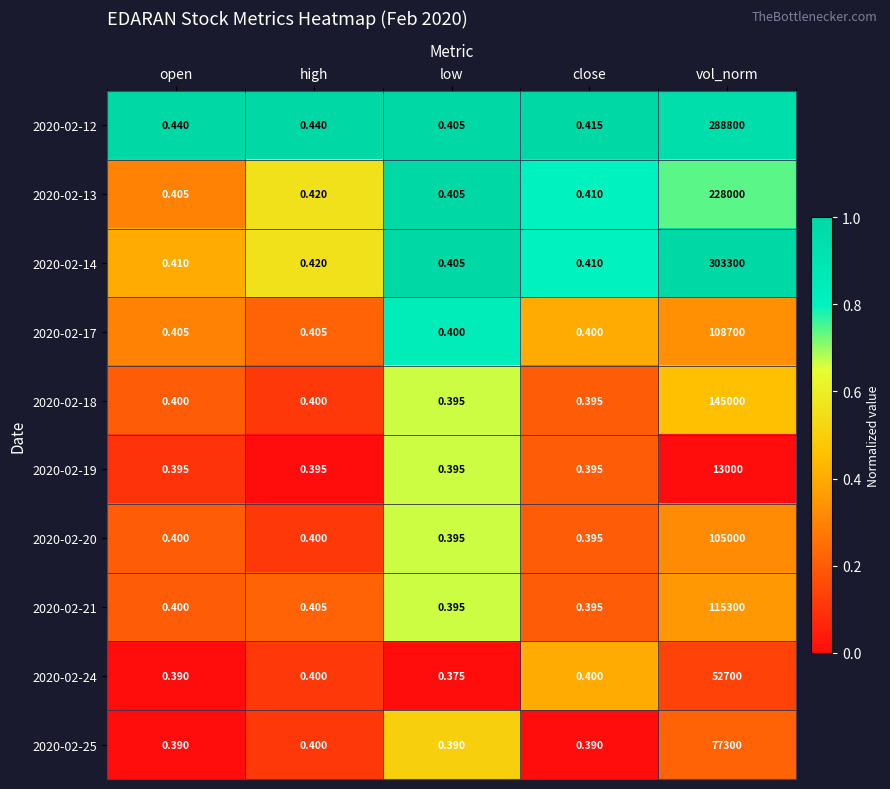

Which label corresponds to the largest value in the chart?

vol_norm